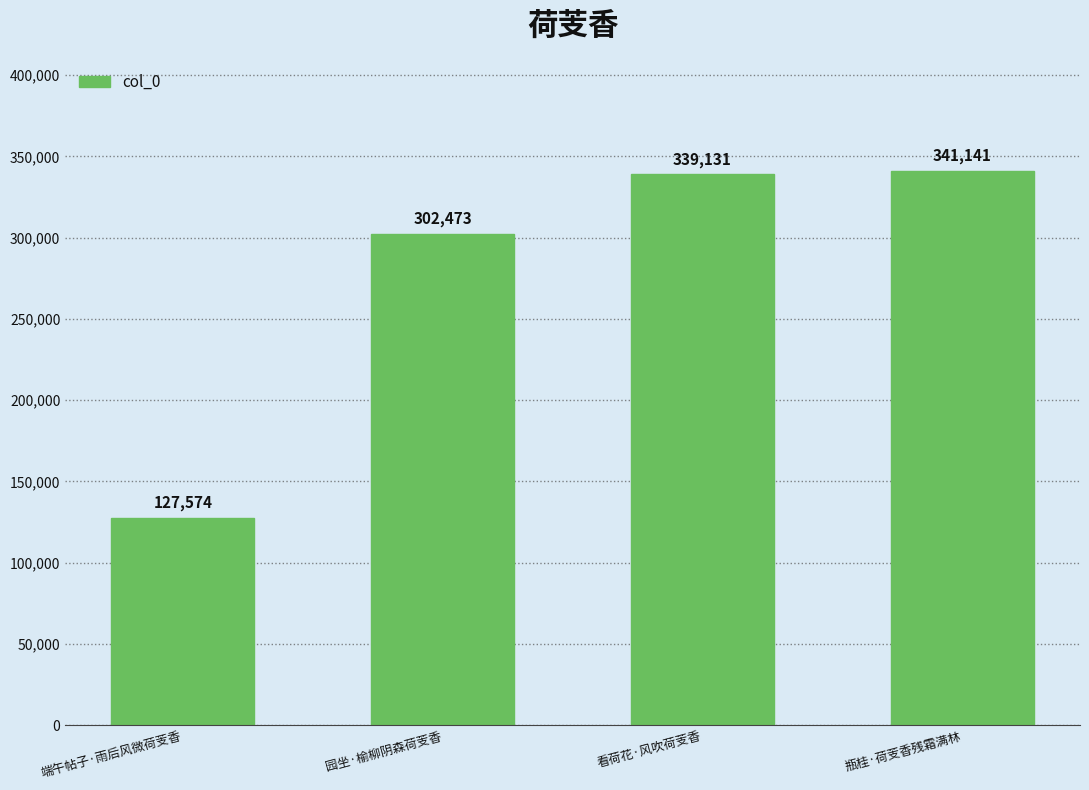

What is the label of the 1st bar from the right?

瓶桂·荷芰香残霜满林